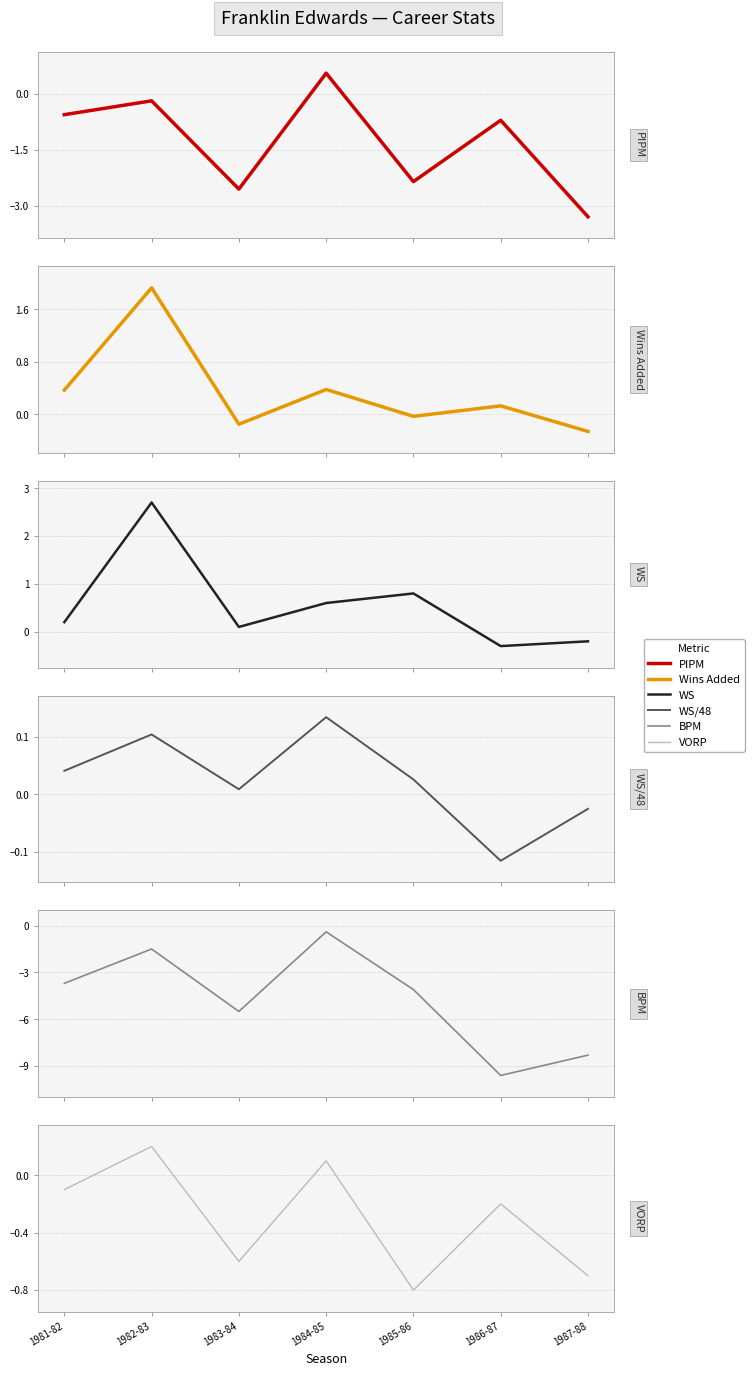

What value does the PIPM series have at 1986-87?

-0.7